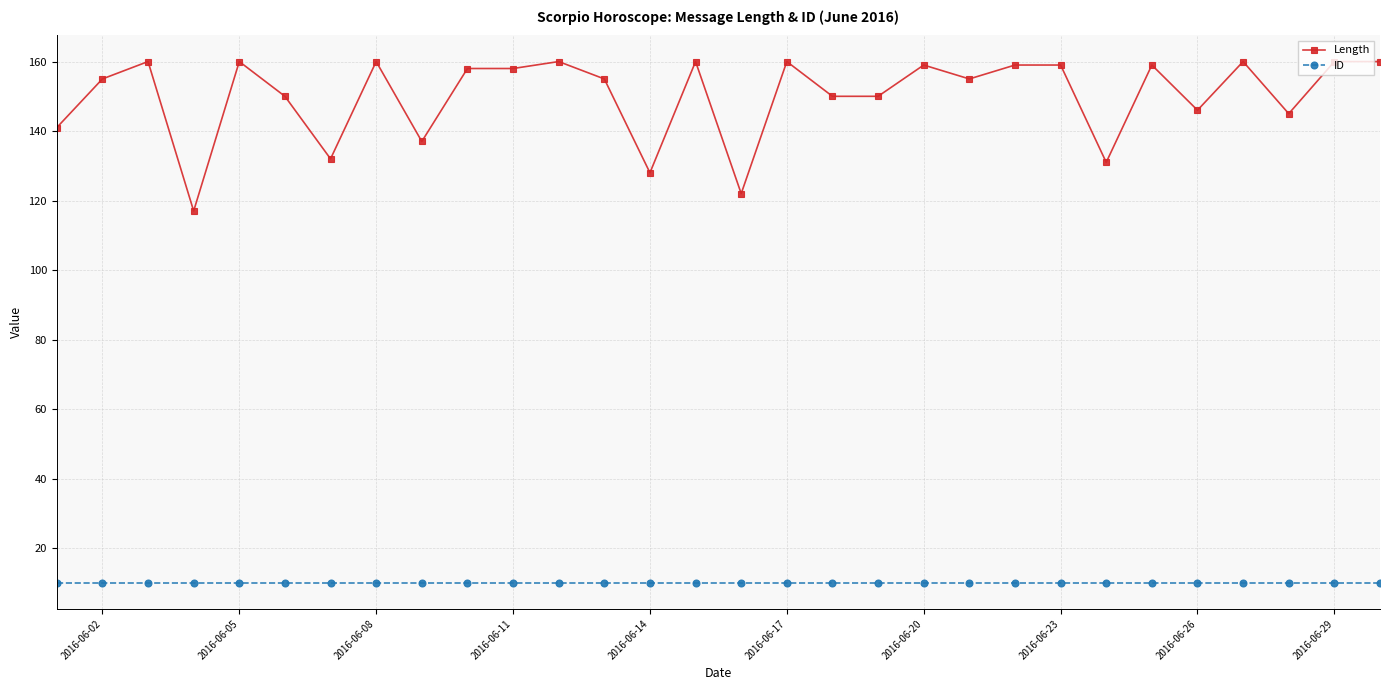

How many lines are shown in the chart?

2